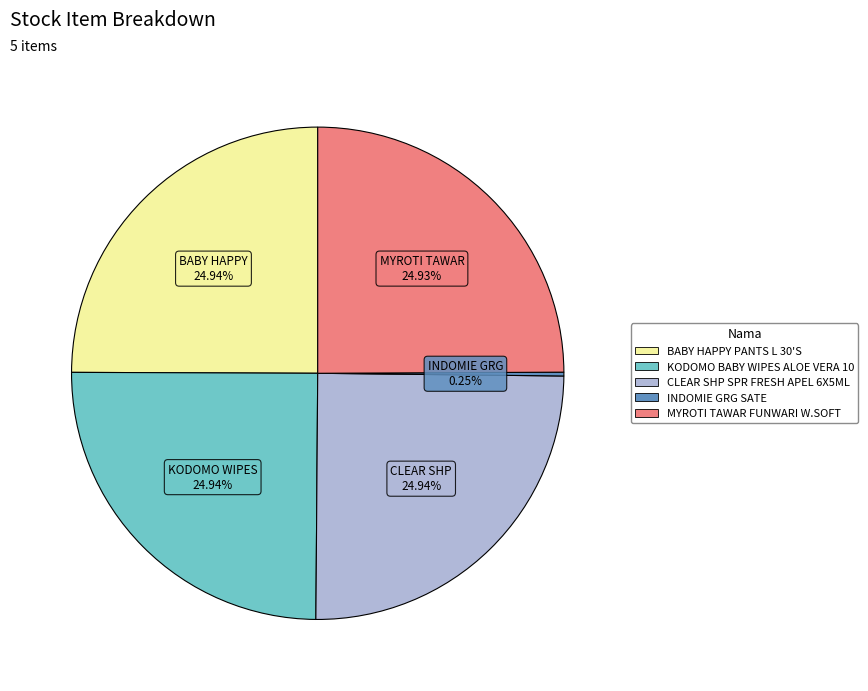

Is BABY HAPPY PANTS L 30'S the majority of the pie?

No